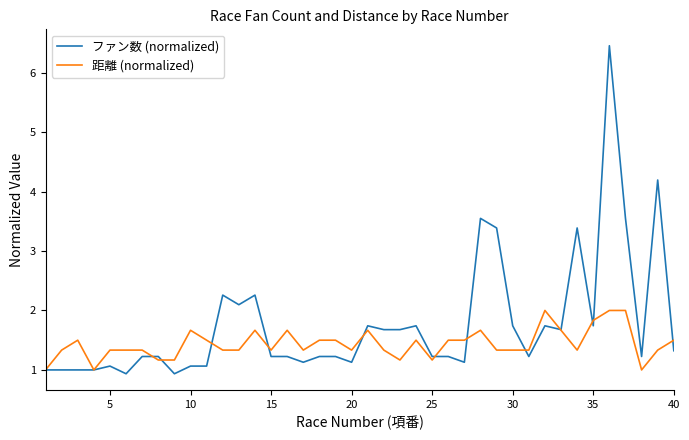

What are all the series names shown in the legend?

ファン数 (normalized), 距離 (normalized)